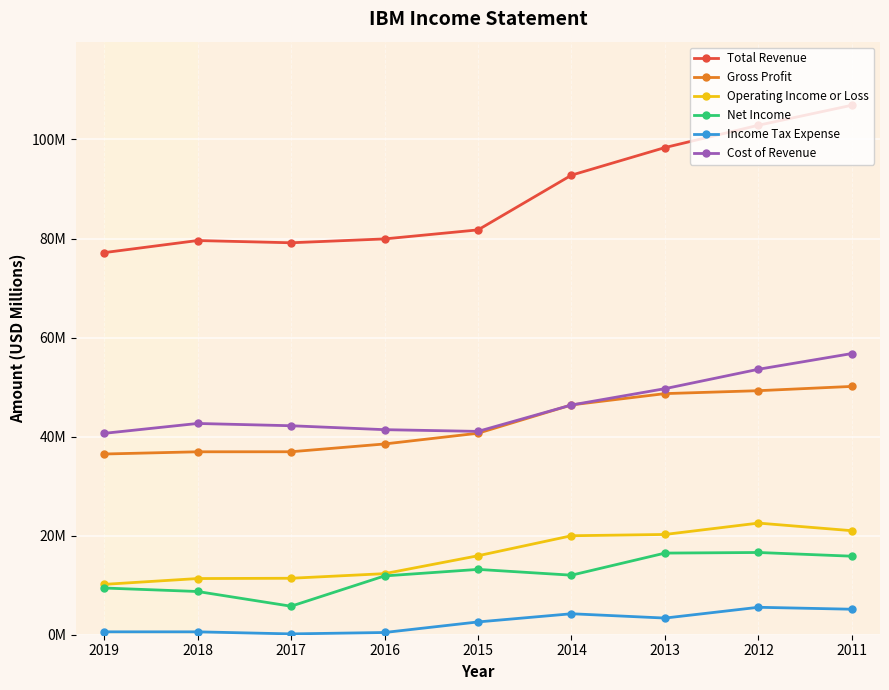

In Total Revenue, how many points are higher than both neighbors (excluding endpoints)?

1